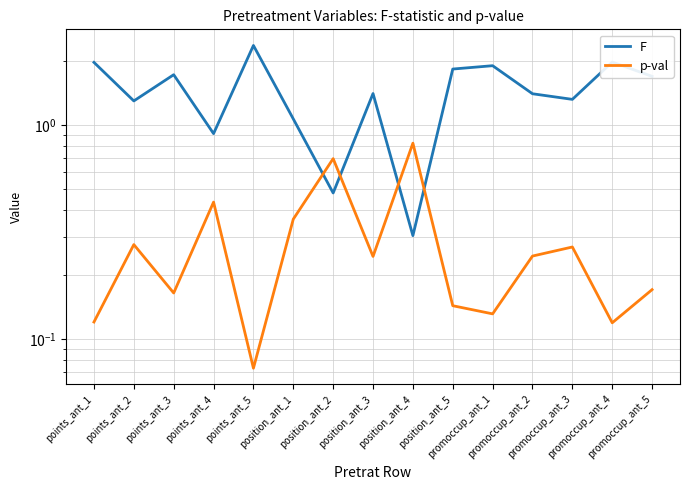

Which category has the highest value across all series?

points_ant_5